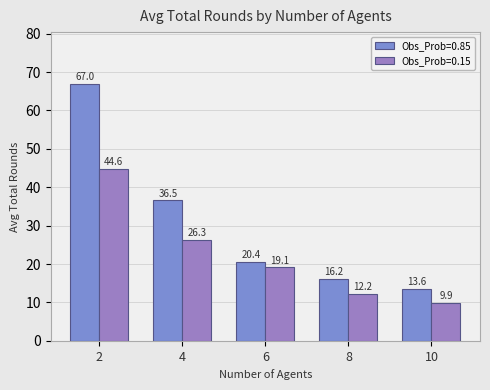

Reading left to right, what are all the values shown in this chart?

Obs_Prob=0.85: 2=67.0	4=36.5	6=20.4	8=16.2	10=13.6
Obs_Prob=0.15: 2=44.6	4=26.3	6=19.1	8=12.2	10=9.9